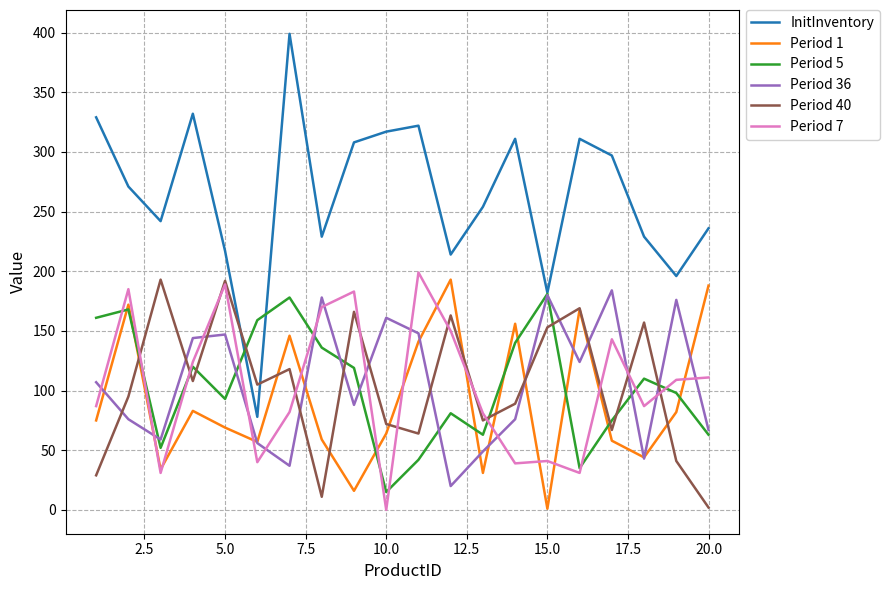

True or false: Period 40 and Period 5 intersect in this chart.

True